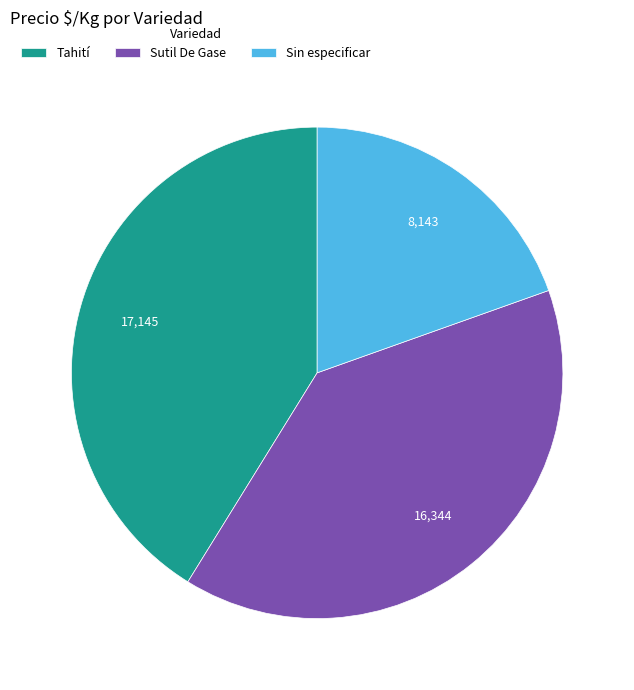

Rank the categories by value from lowest to highest.

Sin especificar, Sutil De Gase, Tahití